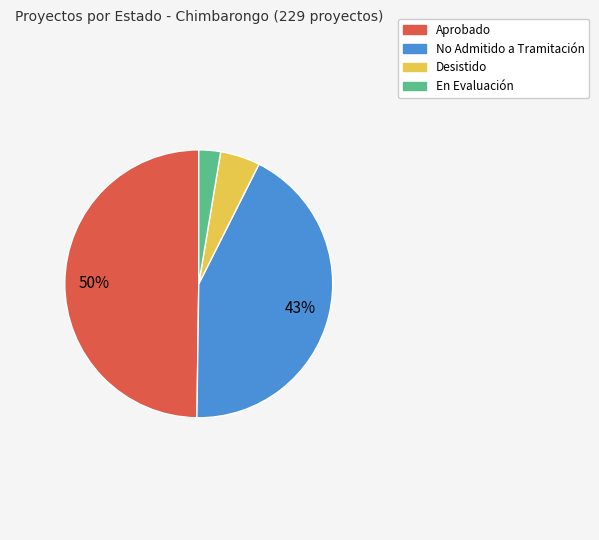

Which slice is the largest?

Aprobado